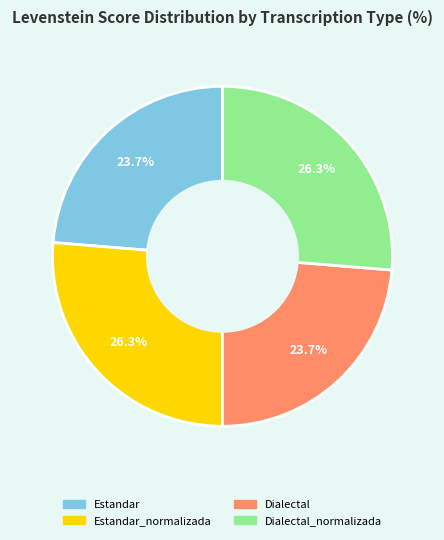

Is there any slice that represents more than half of the pie?

No